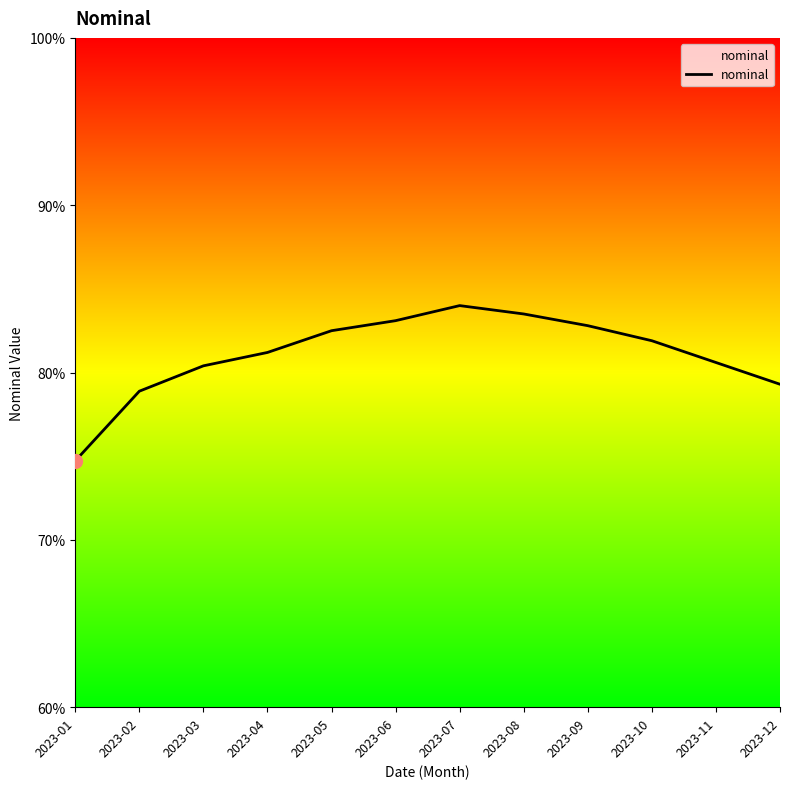

Count the number of data series in this chart.

1